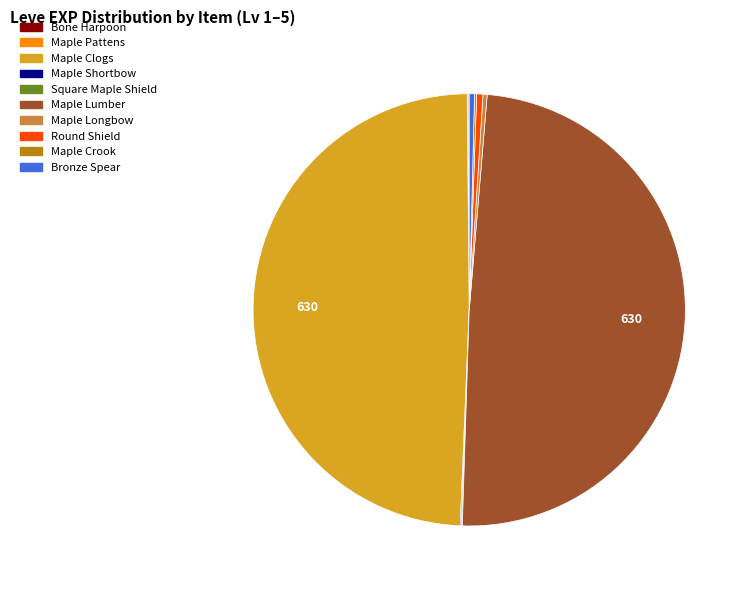

Does Maple Clogs represent more than half of the total?

No